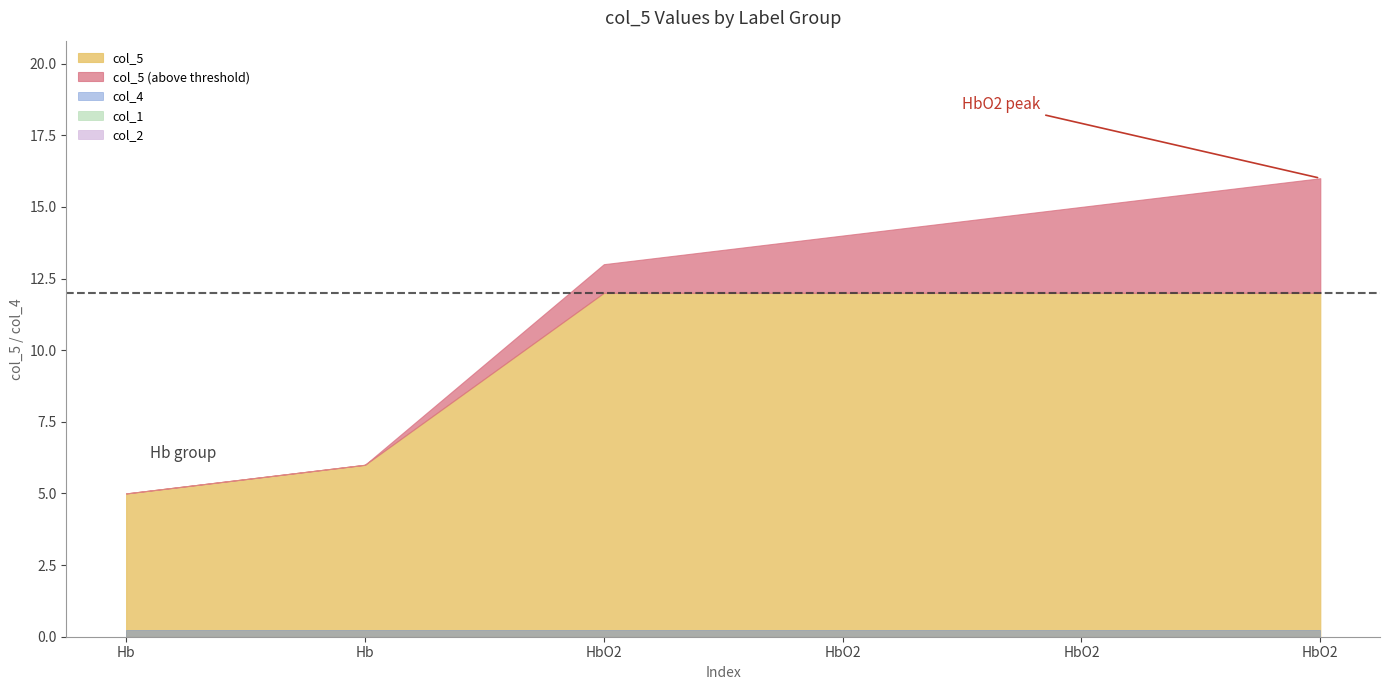

Does the chart display data point markers on the line(s)?

No